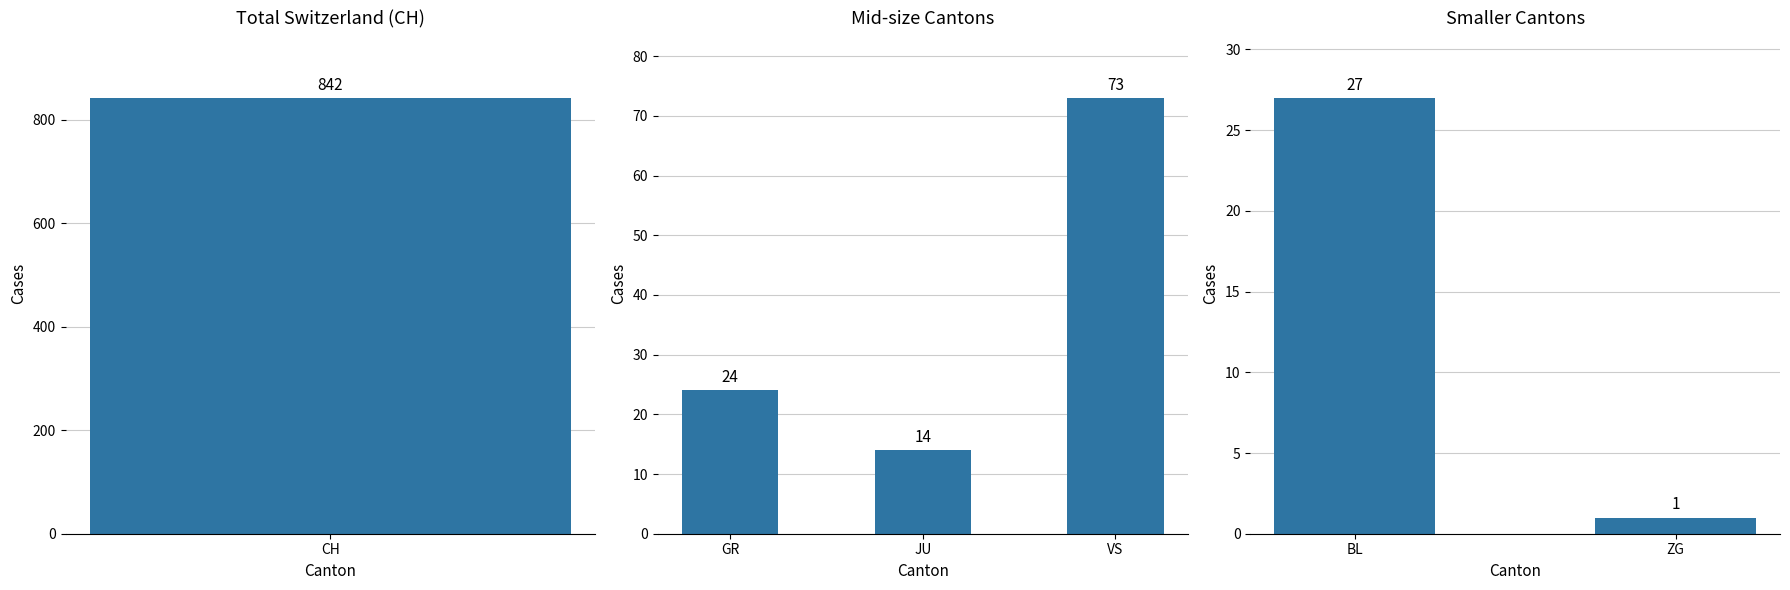

Does the chart contain stacked bars?

No